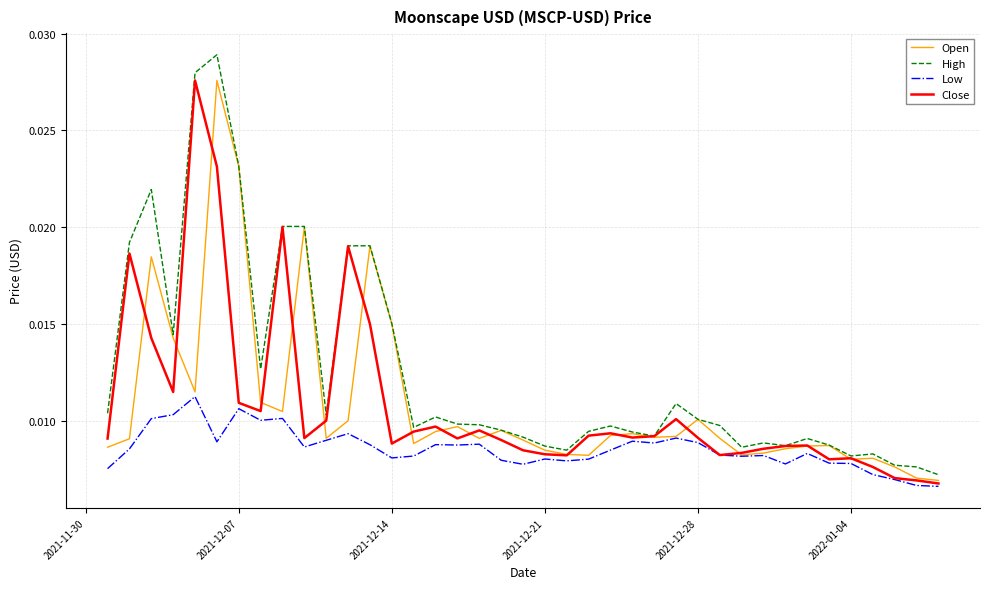

What are all the series names shown in the legend?

Open, High, Low, Close